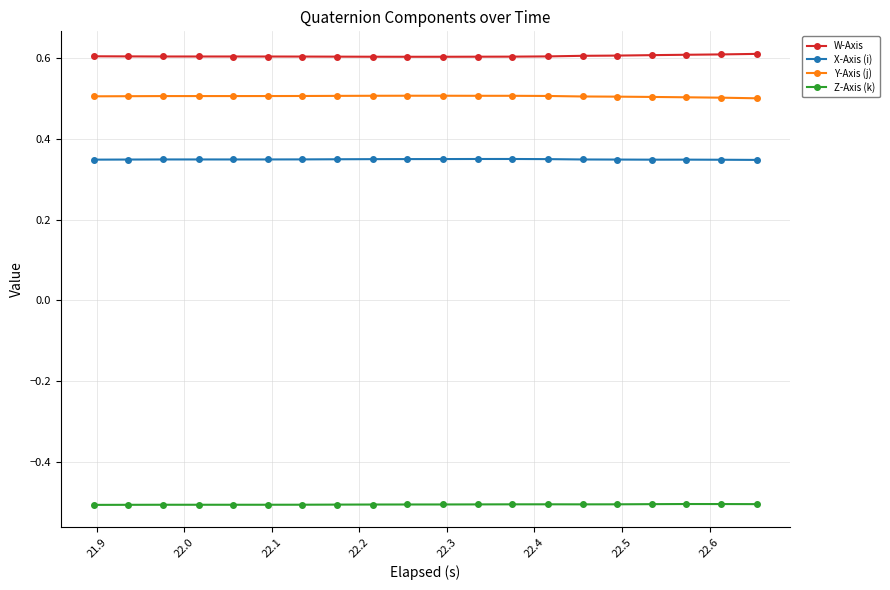

True or false: Z-Axis (k) has more than 2 points higher than both neighbors.

True